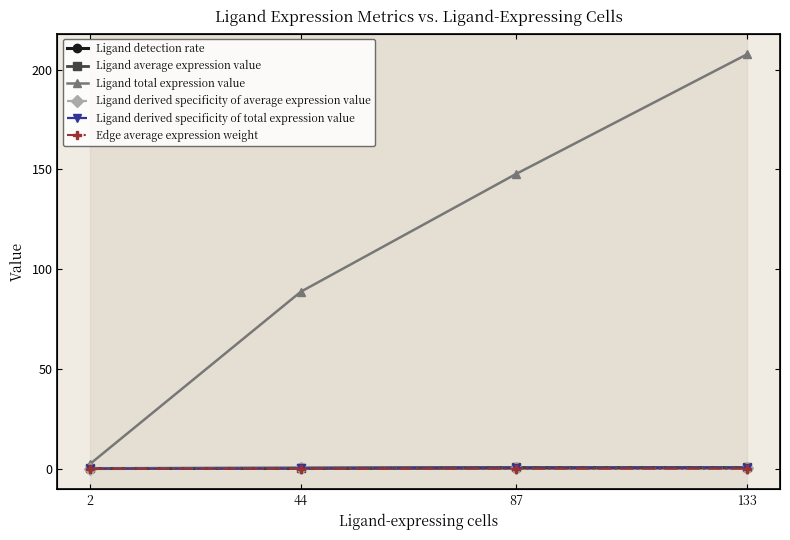

True or false: Ligand average expression value has more than 1 interior local peaks.

False